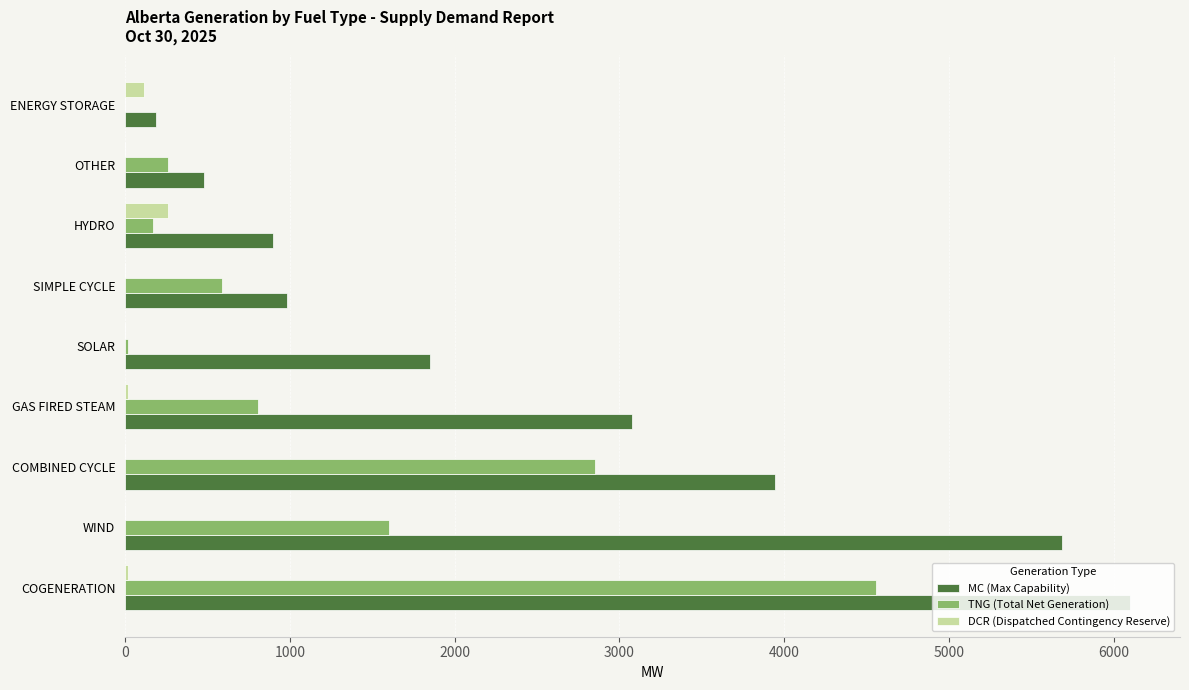

Which series changed the most between SIMPLE CYCLE and ENERGY STORAGE?

MC (Max Capability)